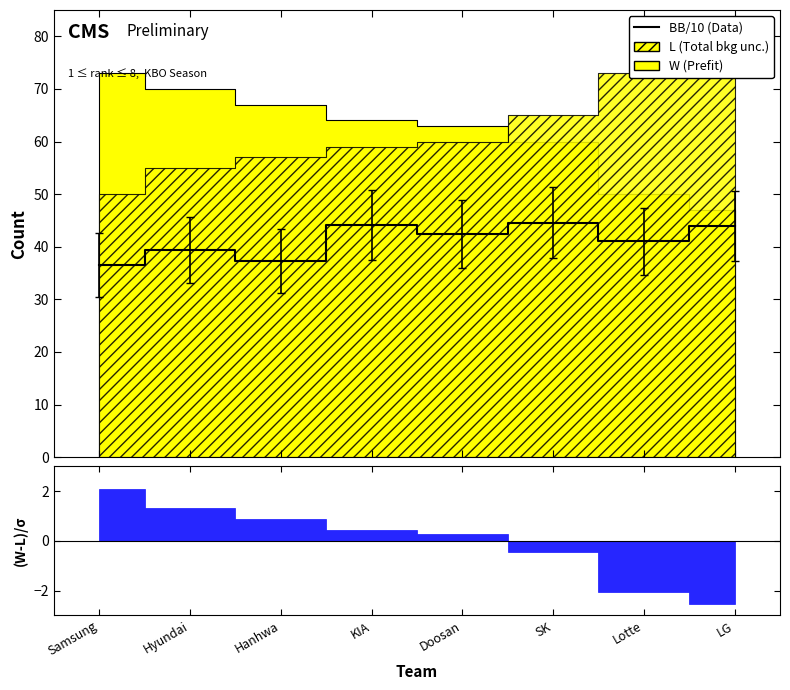

Reading right to left, what are all the values shown in this chart?

LG=43.9	Lotte=41.0	SK=44.6	Doosan=42.4	KIA=44.2	Hanhwa=37.3	Hyundai=39.4	Samsung=36.5